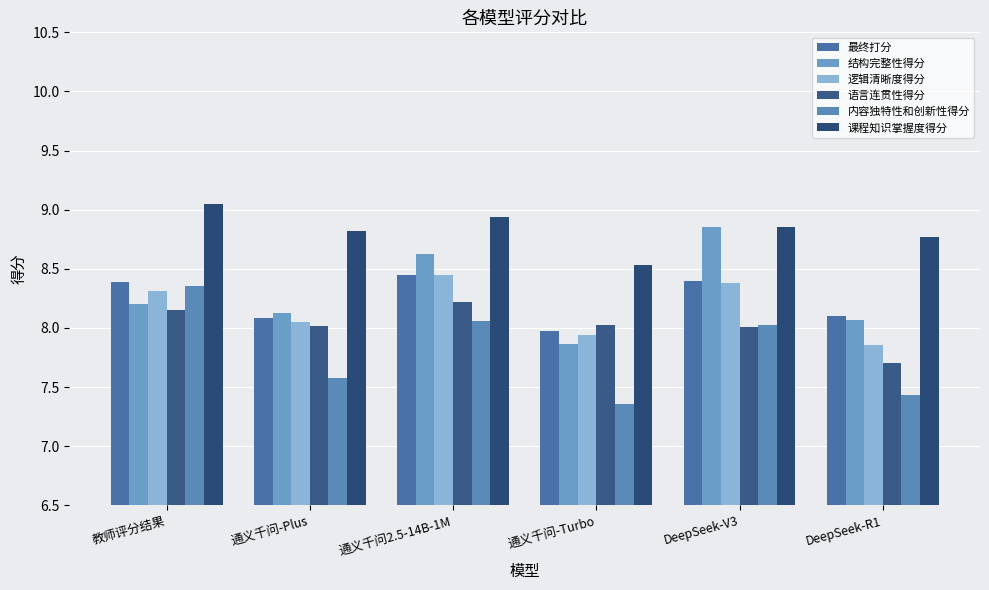

What position from the left is DeepSeek-R1?

6